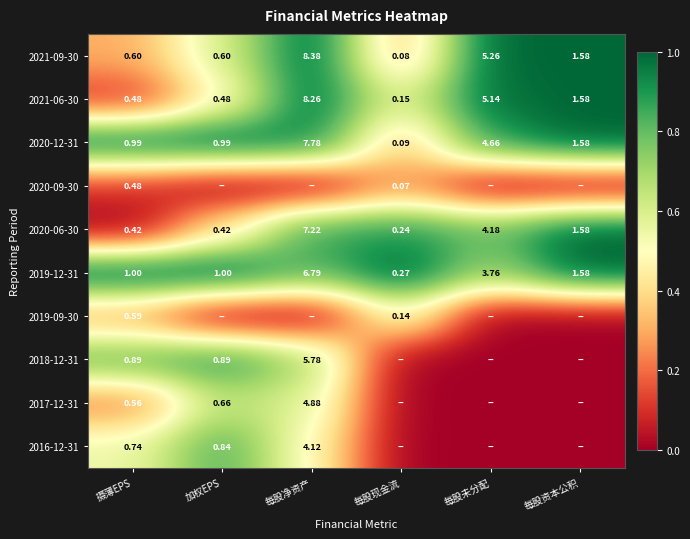

At how many categories does at least one series exceed 0?

6